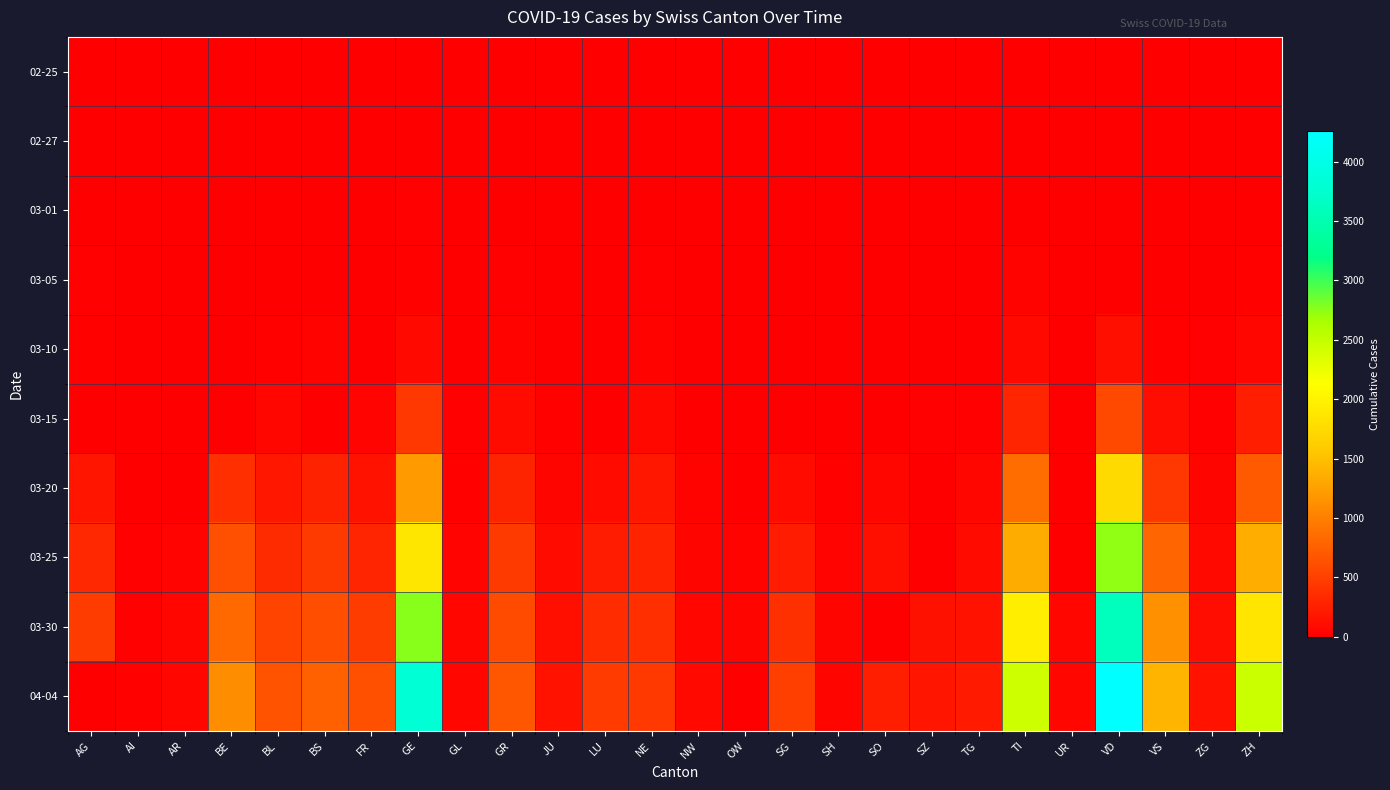

Which label corresponds to the smallest value in the chart?

AG